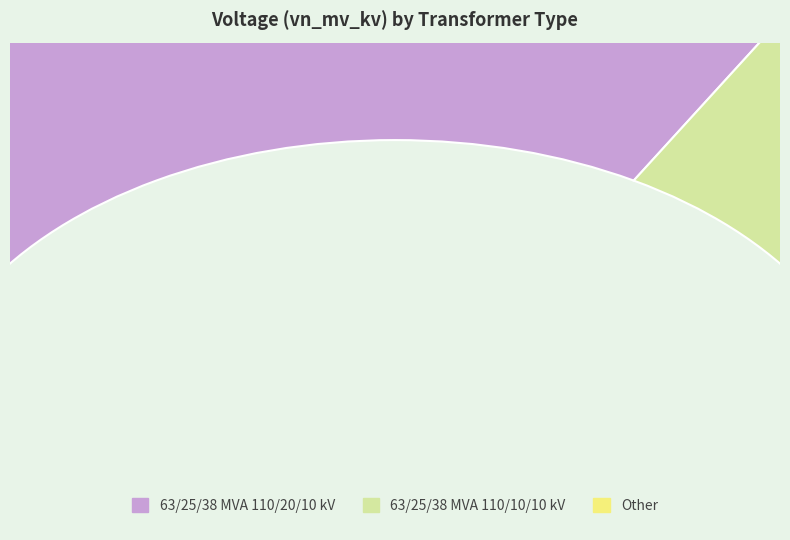

What is the smallest slice in the pie chart?

63/25/38 MVA 110/10/10 kV